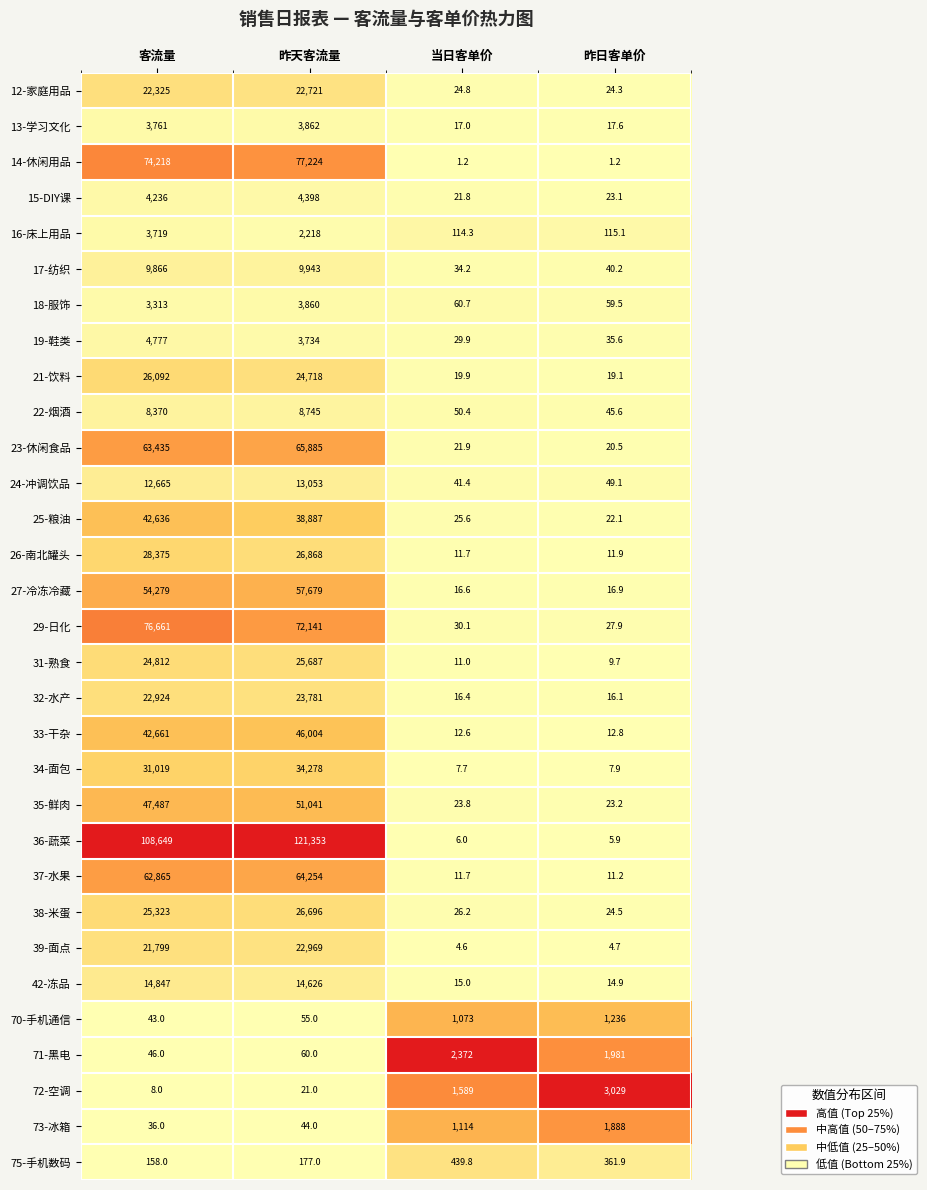

At which category is the sum across all series the highest?

昨天客流量